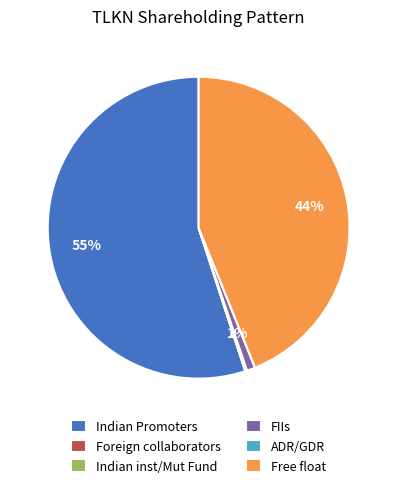

Approximately how many times larger is the value at Free float compared to Indian Promoters?

0.8